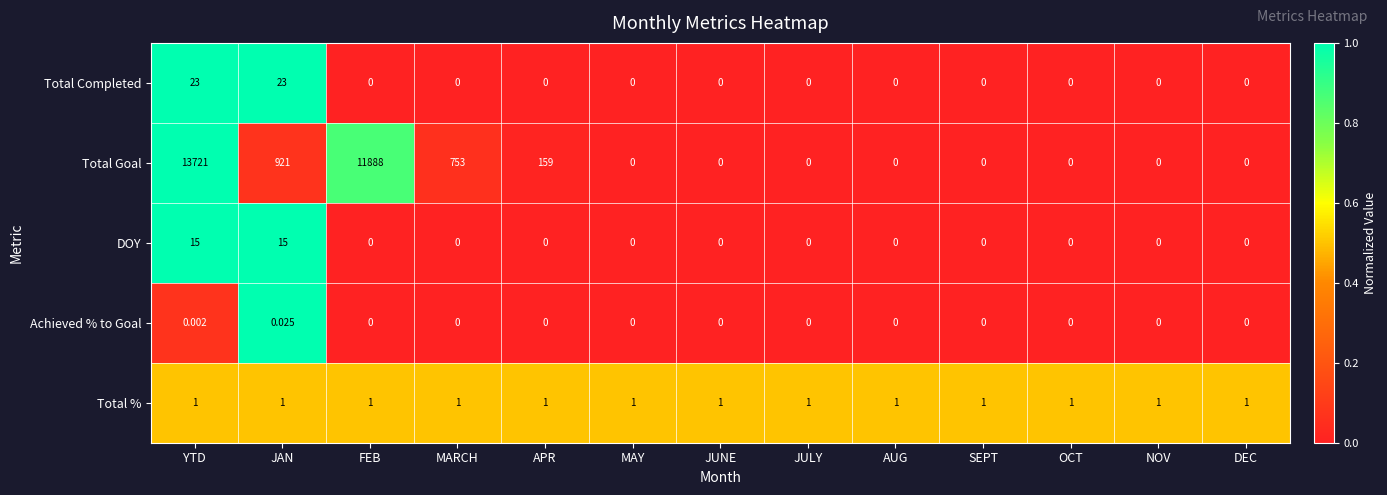

How many distinct data groups are displayed?

5